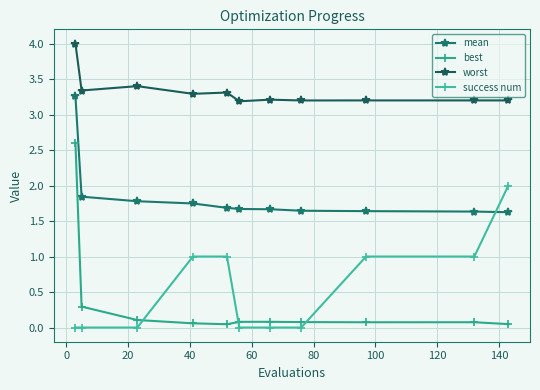

What are all the series names shown in the legend?

mean, best, worst, success num